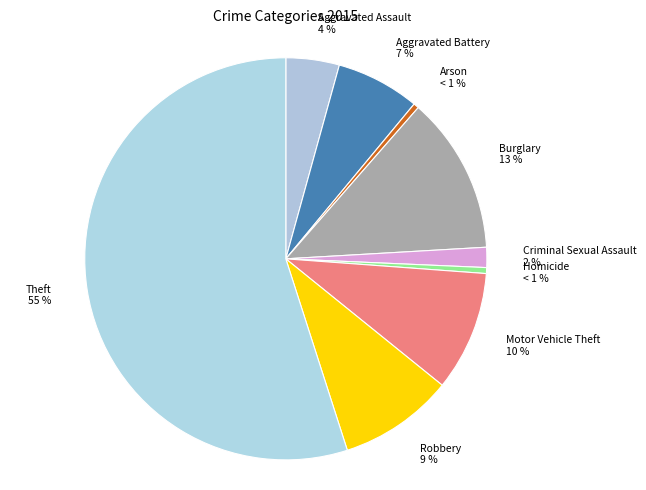

The Aggravated Battery slice represents 13% of the pie. True or false?

False